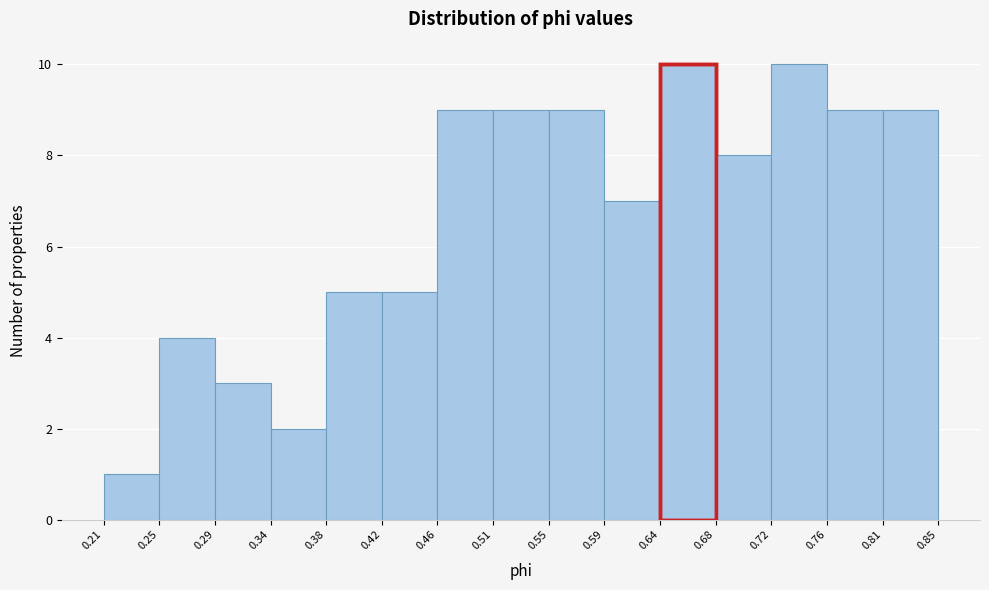

What is the height of the bar covering 0.38 to 0.42 on the x-axis? The values are not printed on the chart, so give them approximately, as read against the axis.

5